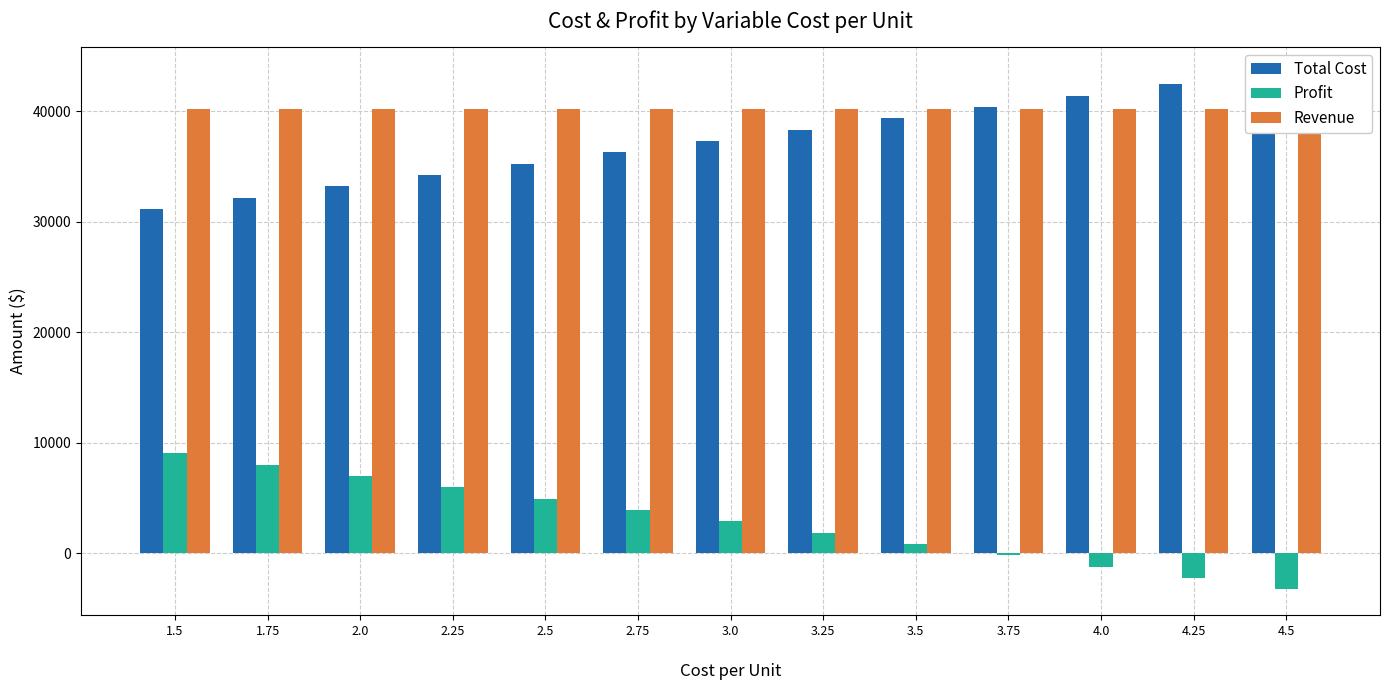

Reading left to right, what are all the values shown in this chart?

Total Cost: 31150	32175	33200	34225	35250	36275	37300	38325	39350	40375	41400	42425	43450
Profit: 9030	8005	6980	5955	4930	3905	2880	1855	830	-195	-1220	-2245	-3270
Revenue: 40180	40180	40180	40180	40180	40180	40180	40180	40180	40180	40180	40180	40180